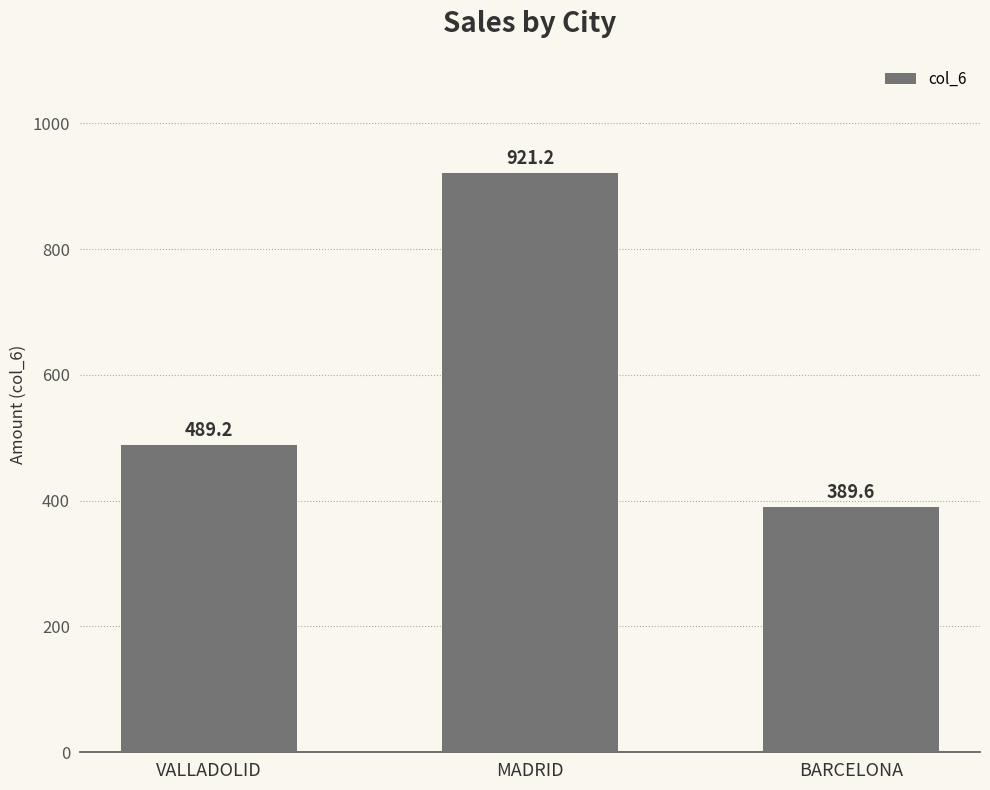

Is it true that the value at BARCELONA is 598.6?

False